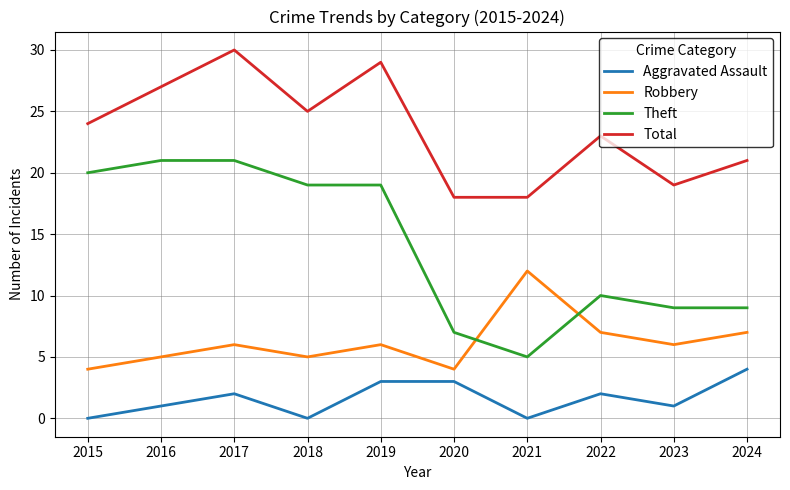

True or false: Total and Theft cross at least once.

False